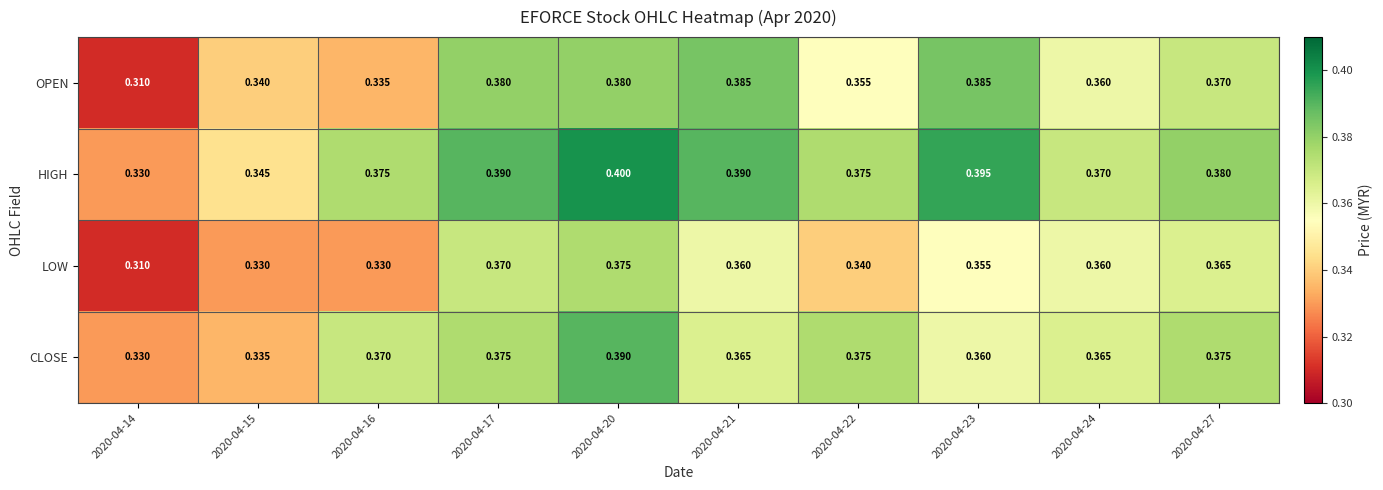

List the series in order of their overall mean, highest first.

HIGH, CLOSE, OPEN, LOW